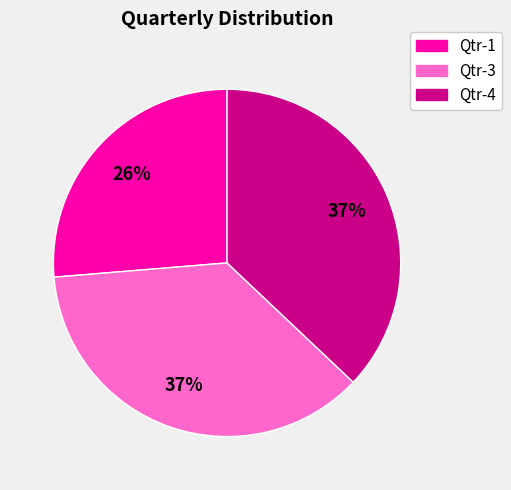

What is the ratio of the value at Qtr-1 to the value at Qtr-4?

0.7